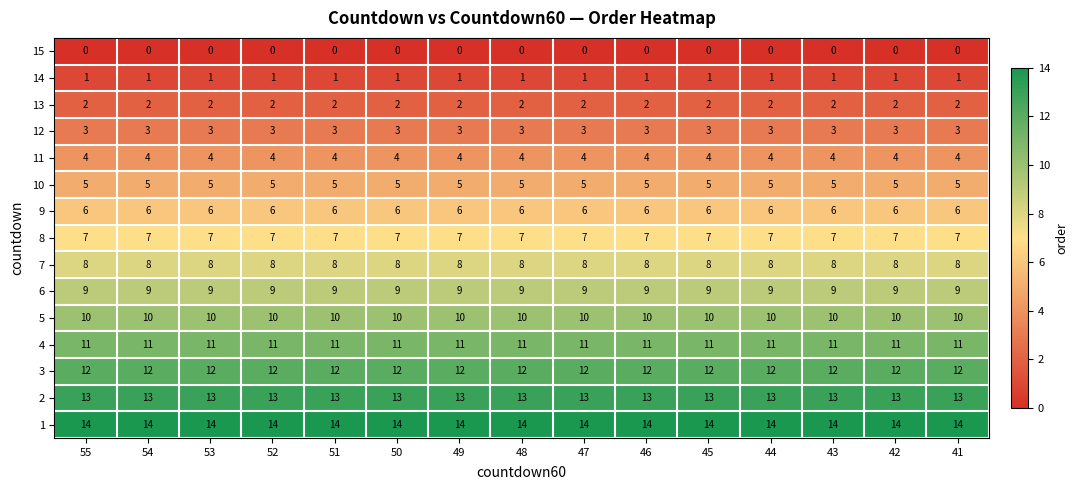

What is the spread (max minus min) of values at 47?

14